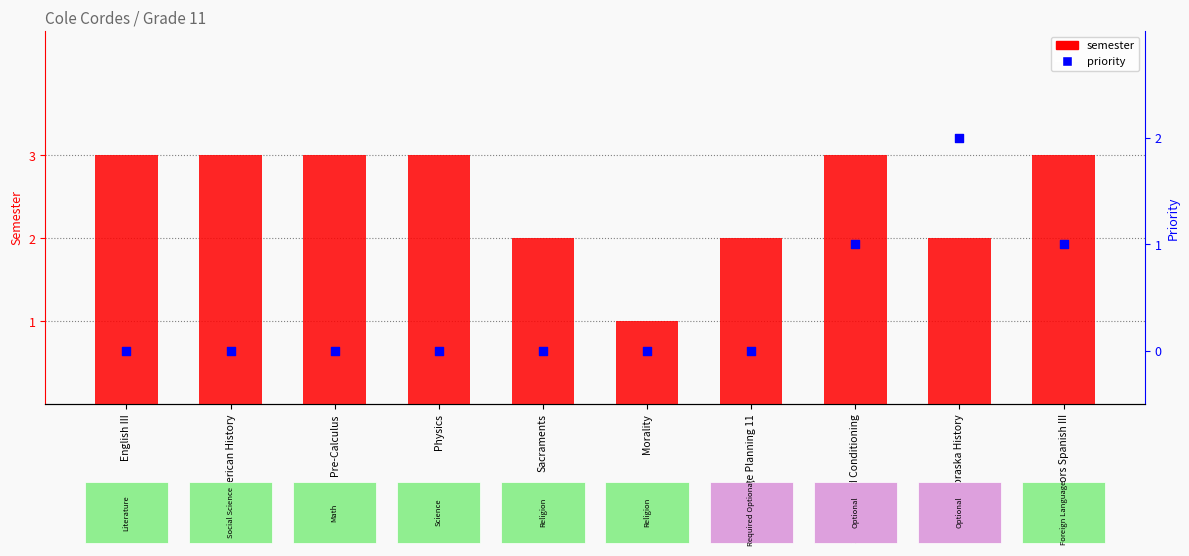

What are all the series names shown in the legend?

semester, priority